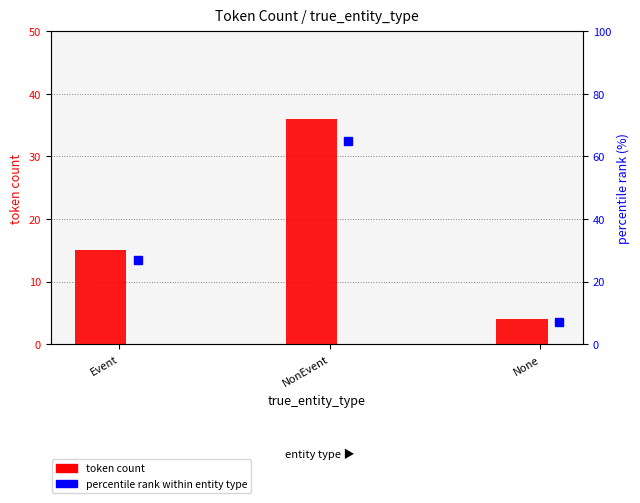

What is the label of the 3rd bar from the right?

Event